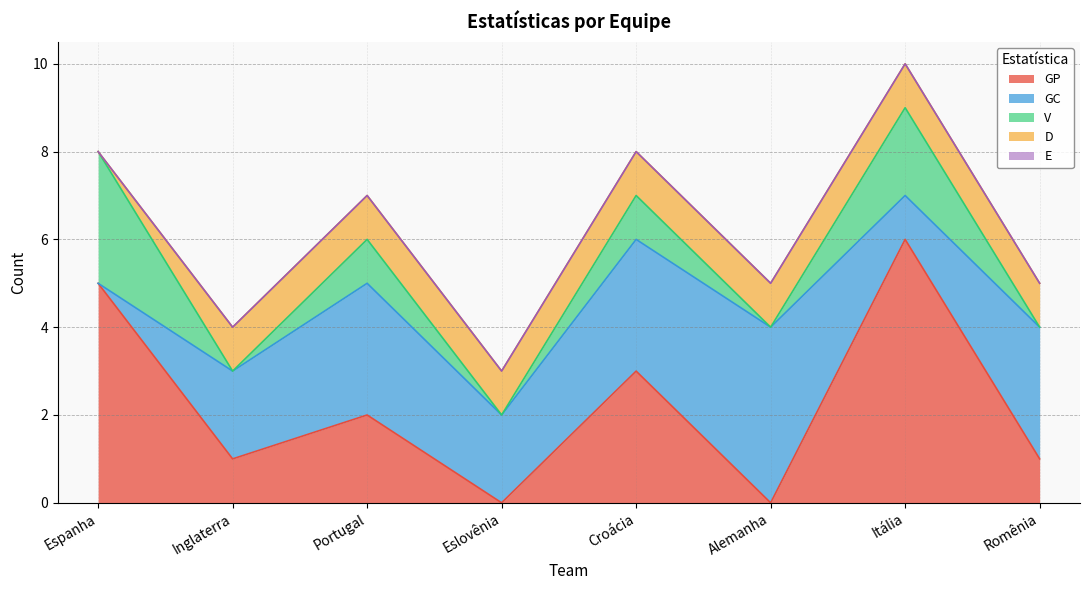

How many data points in GP are less than 2?

4